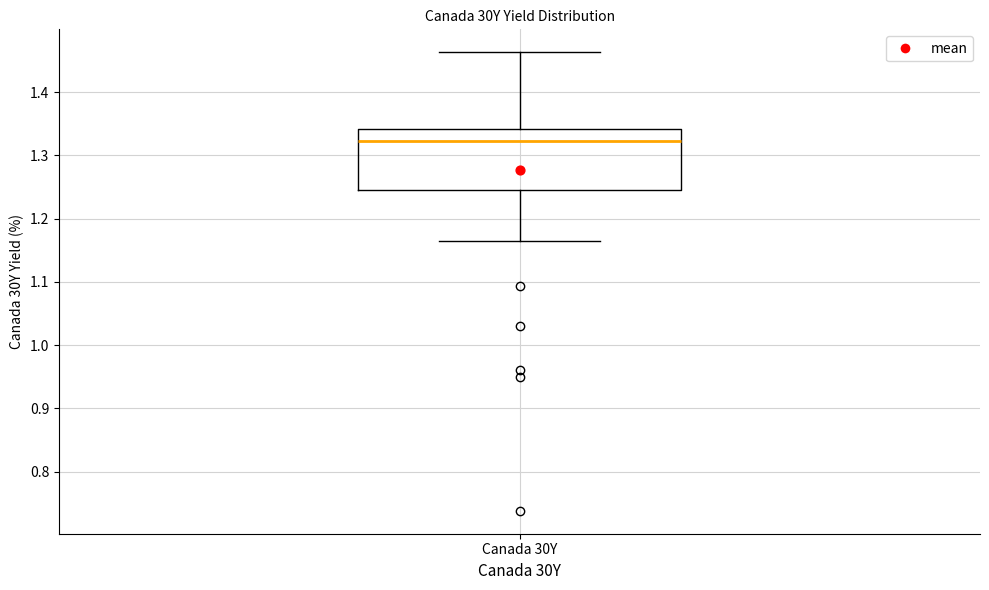

Where does the upper whisker of the box for Canada 30Y end on the y-axis? The values are not printed on the chart, so give them approximately, as read against the axis.

1.46